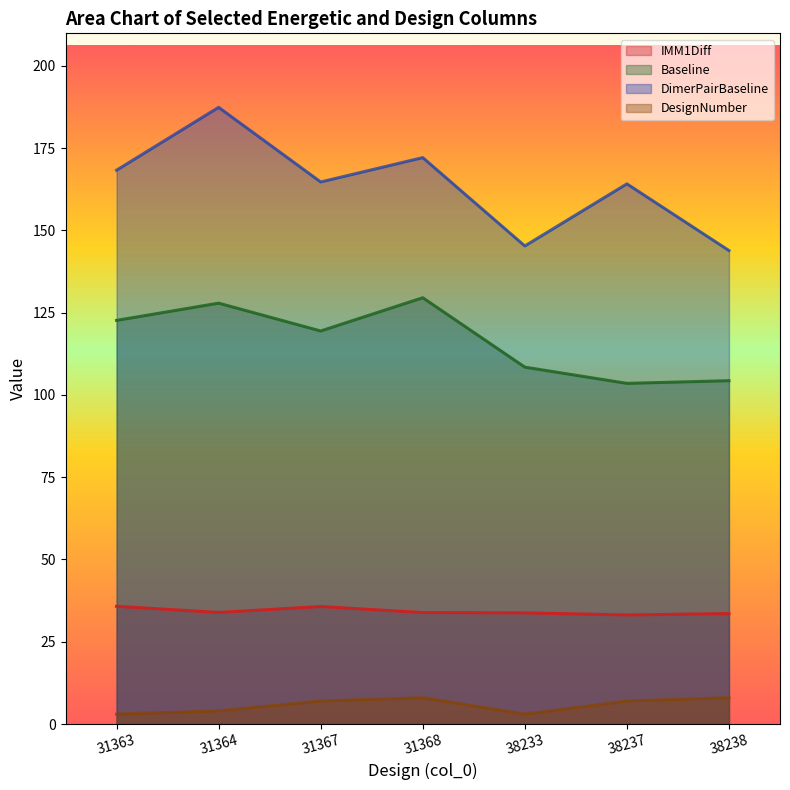

True or false: DimerPairBaseline has a value of 35.0 at 38238.

False